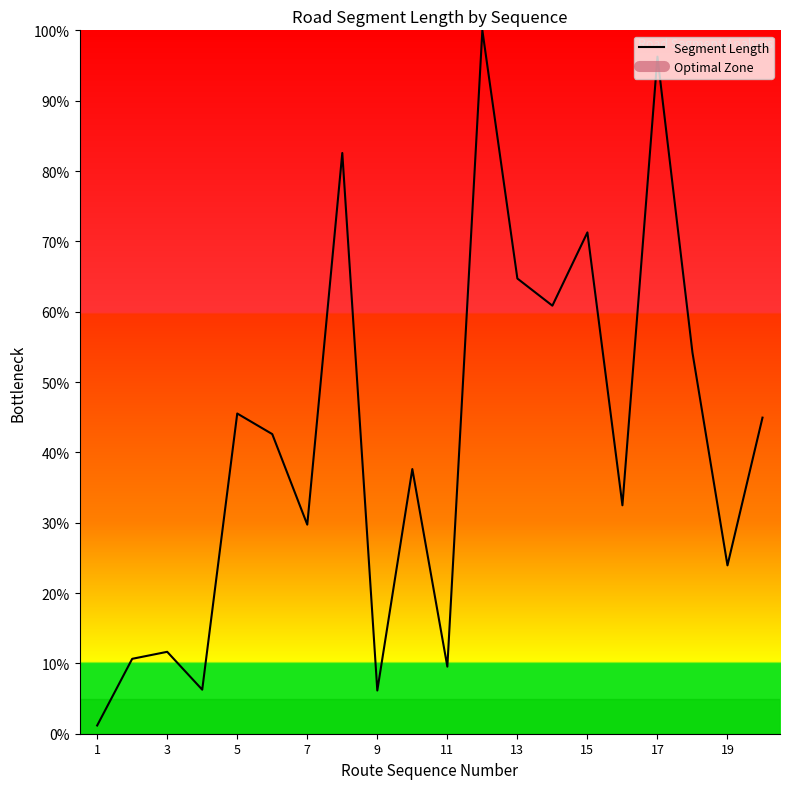

The Segment Length series shows 11.6 at 3. True or false?

True